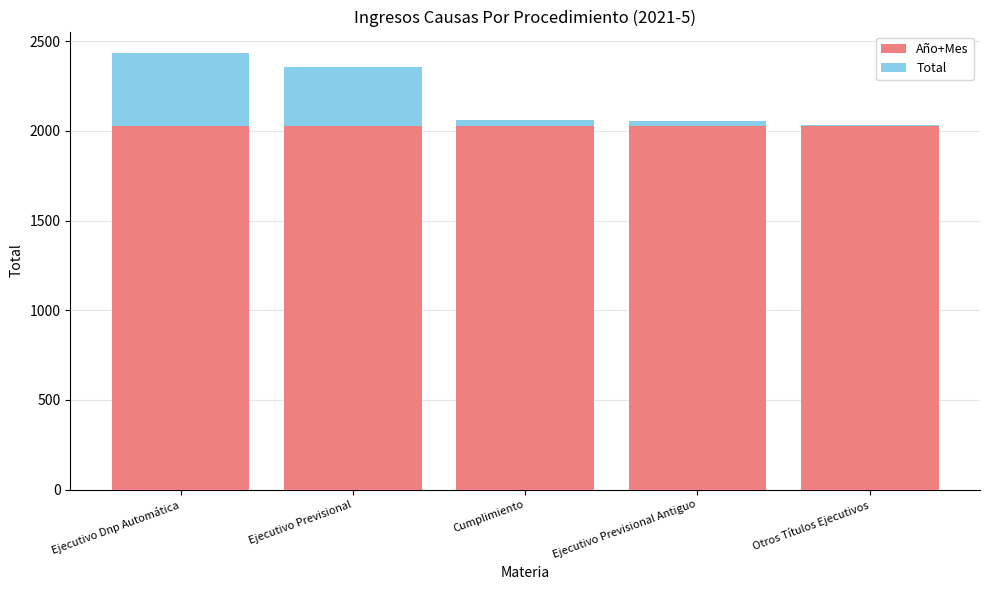

Count the number of data series in this chart.

2